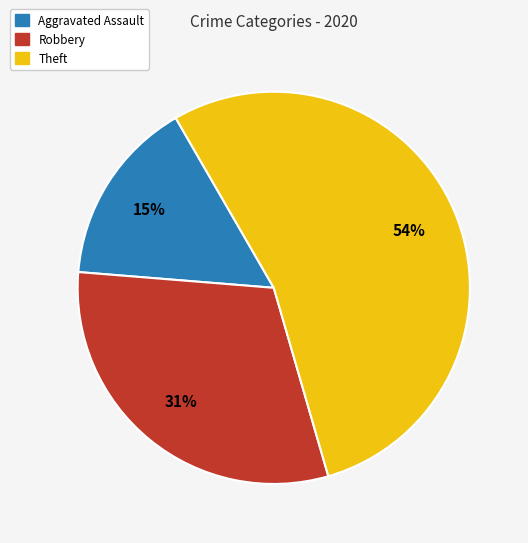

To the nearest percent, what is the average slice percentage?

33%